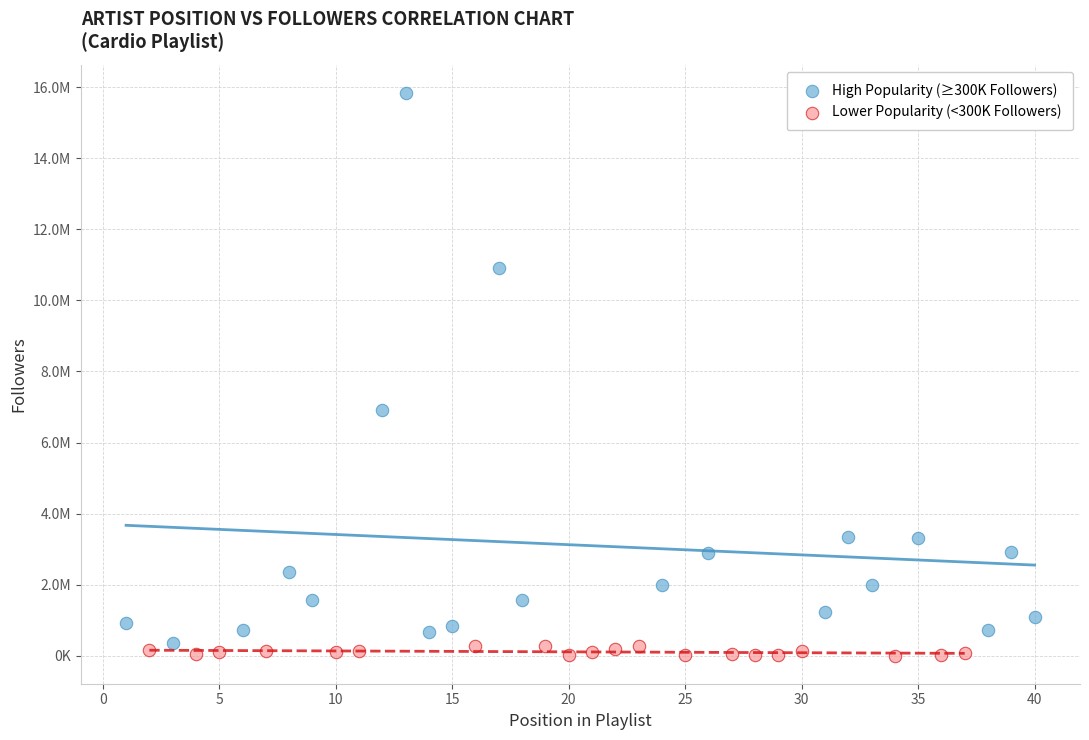

What are all the series names shown in the legend?

High Popularity (≥300K Followers), Lower Popularity (<300K Followers)